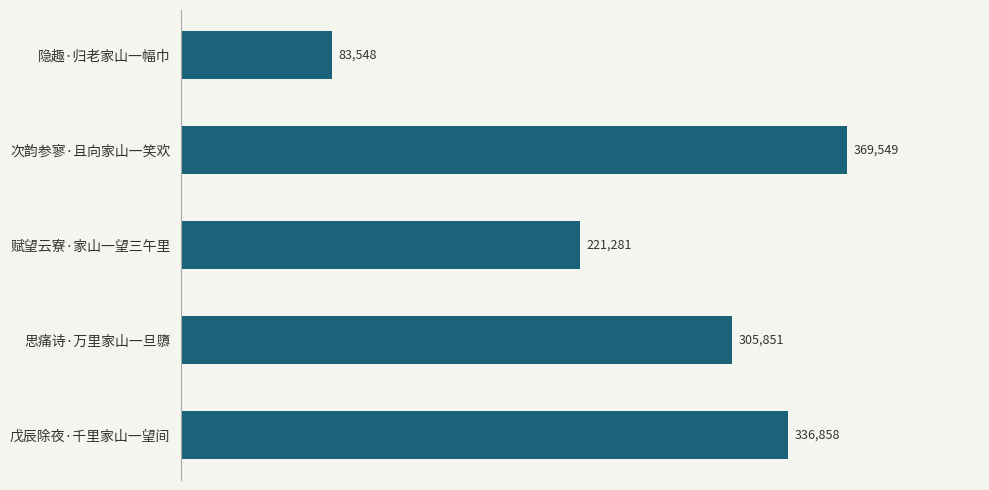

Approximately how many times larger is the value at 戊辰除夜·千里家山一望间 compared to 赋望云寮·家山一望三午里?

1.5